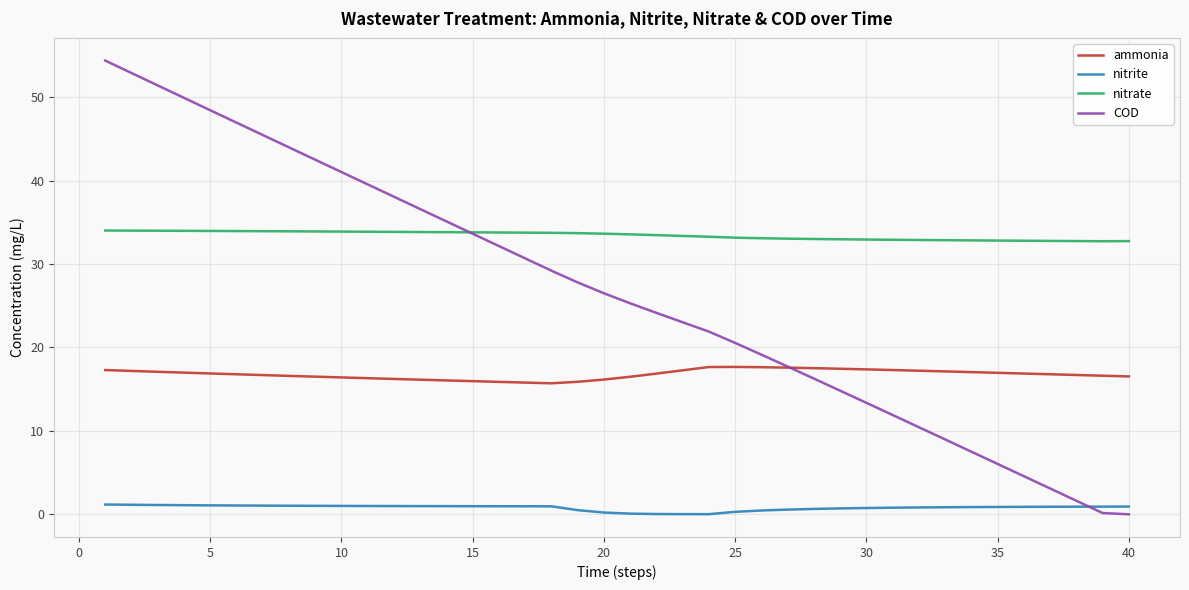

What is the difference between the maximum and minimum values in the ammonia series?

2.0